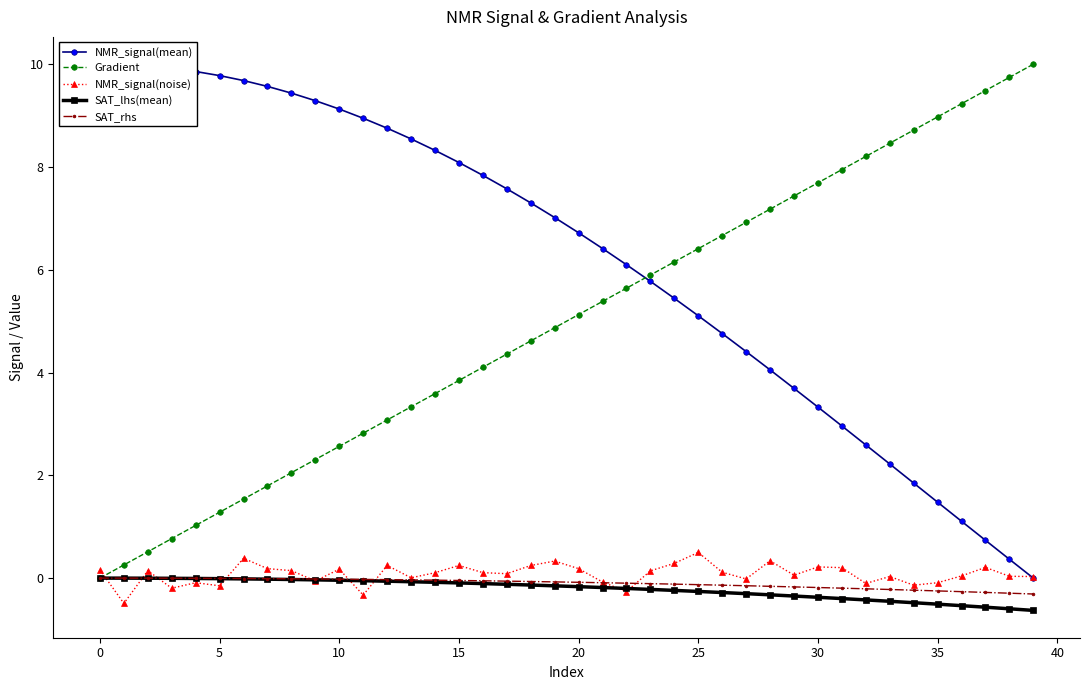

Is this an area chart (filled region under the line)?

No